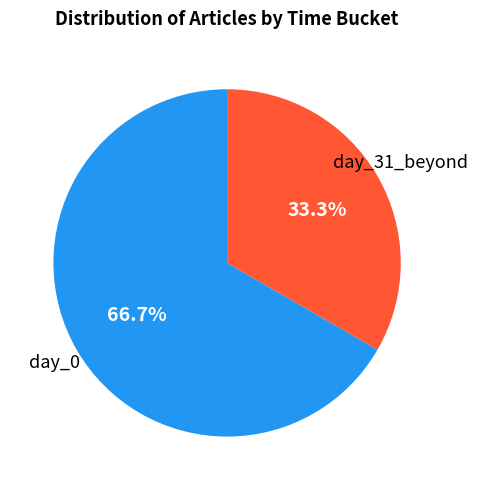

Is there any slice that represents more than half of the pie?

Yes